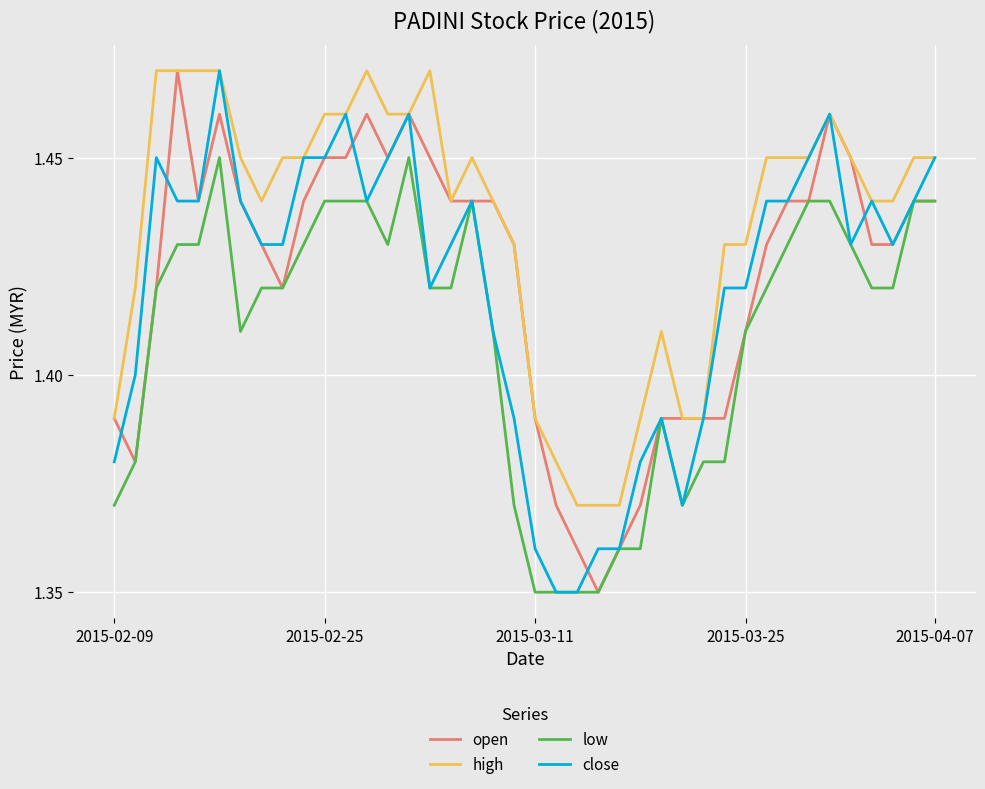

Which series has the largest total across all categories?

high